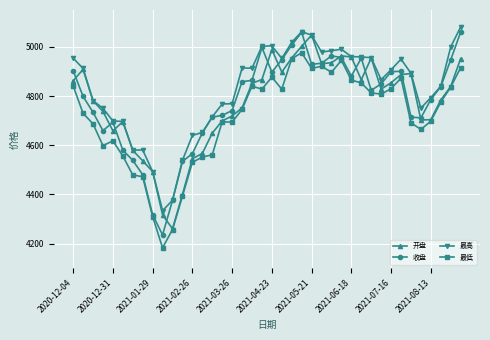

Which series has the largest total across all categories?

最高